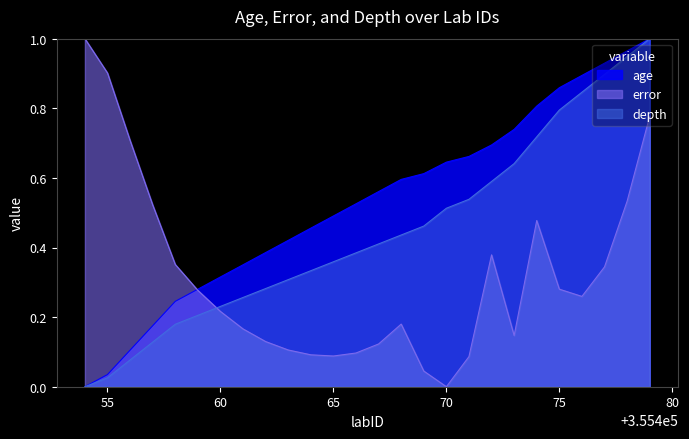

In error, how many points are lower than both neighbors (excluding endpoints)?

4